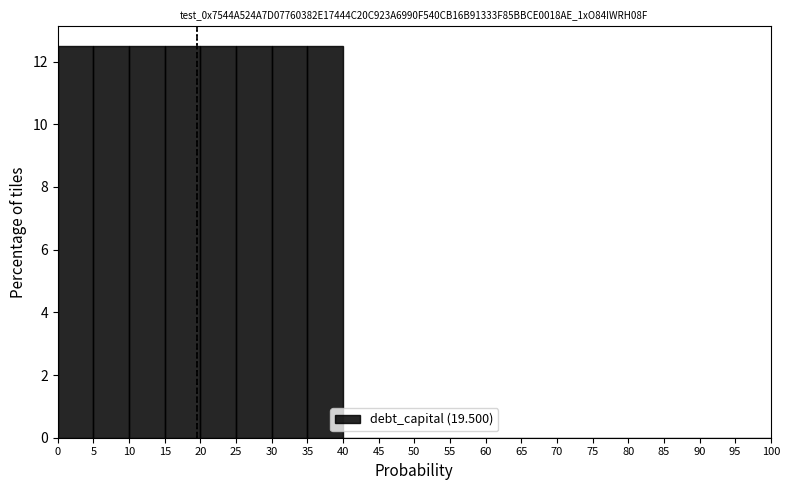

Reading left to right, list every bar in this chart as the range it spans on the x-axis followed by its height. The values are not printed on the chart, so give them approximately, as read against the axis.

0 to 5: 12.6
5 to 10: 12.6
10 to 15: 12.6
15 to 20: 12.6
20 to 25: 12.6
25 to 30: 12.6
30 to 35: 12.6
35 to 40: 12.6
40 to 45: 0
45 to 50: 0
50 to 55: 0
55 to 60: 0
60 to 65: 0
65 to 70: 0
70 to 75: 0
75 to 80: 0
80 to 85: 0
85 to 90: 0
90 to 95: 0
95 to 100: 0